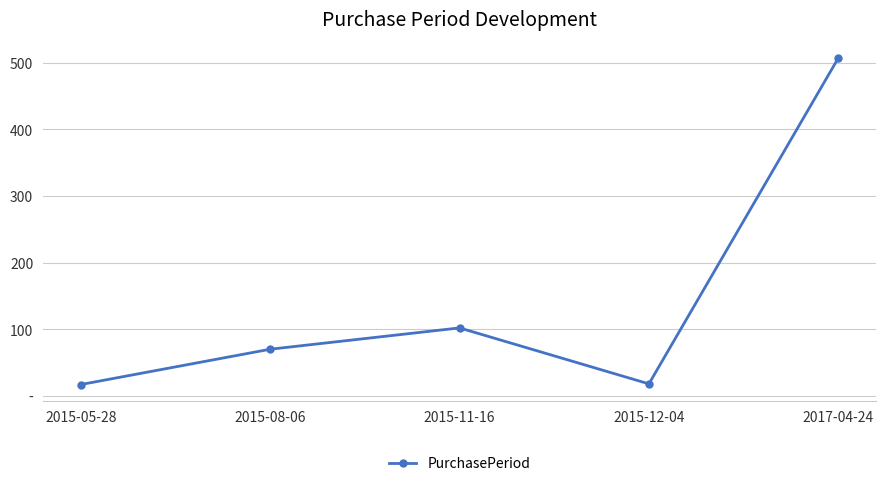

What is the label of the 4th point from the left?

2015-12-04